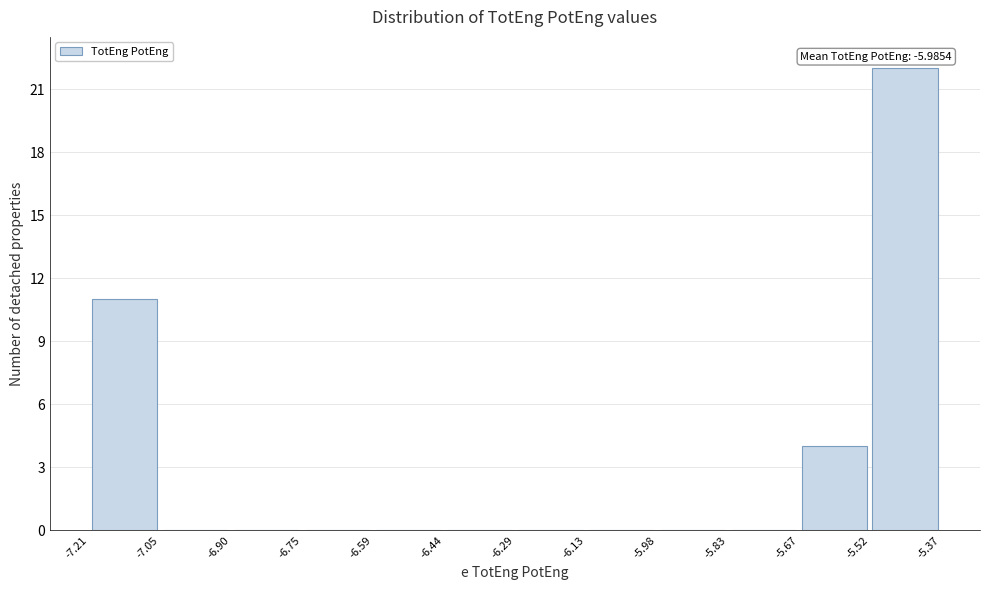

Which range on the x-axis has the tallest bar?

-5.52 to -5.37